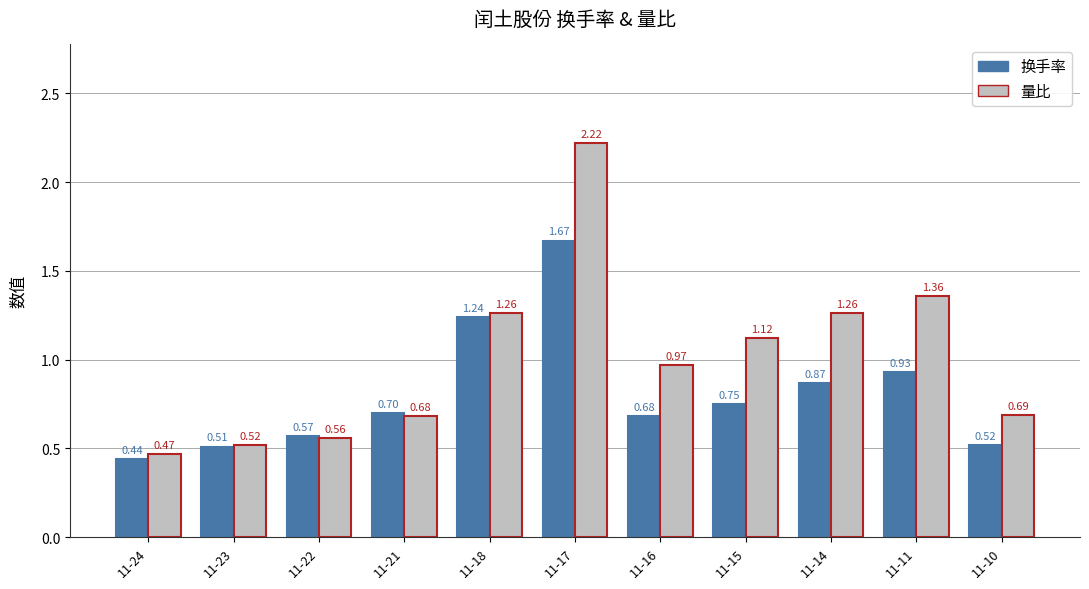

Which series has the widest spread of values?

量比